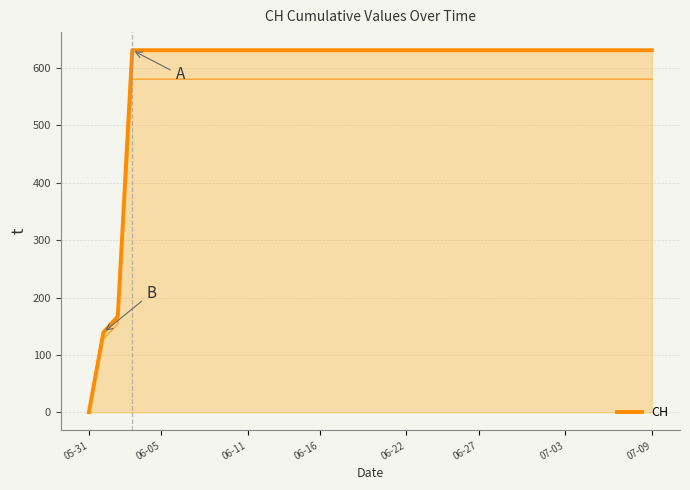

True or false: the data has more than 2 interior local peaks.

False